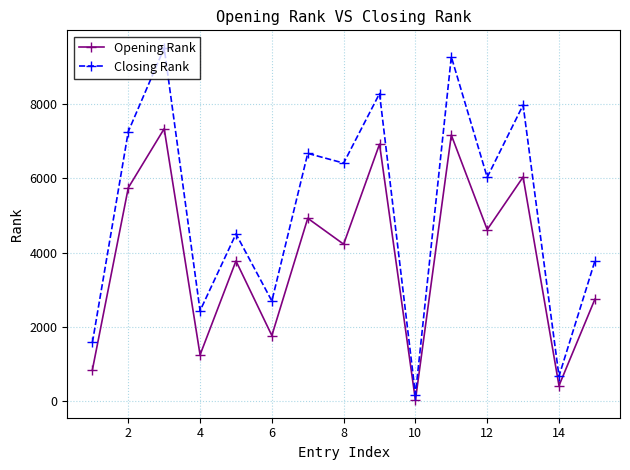

True or false: Opening Rank has more than 1 points higher than both neighbors.

True